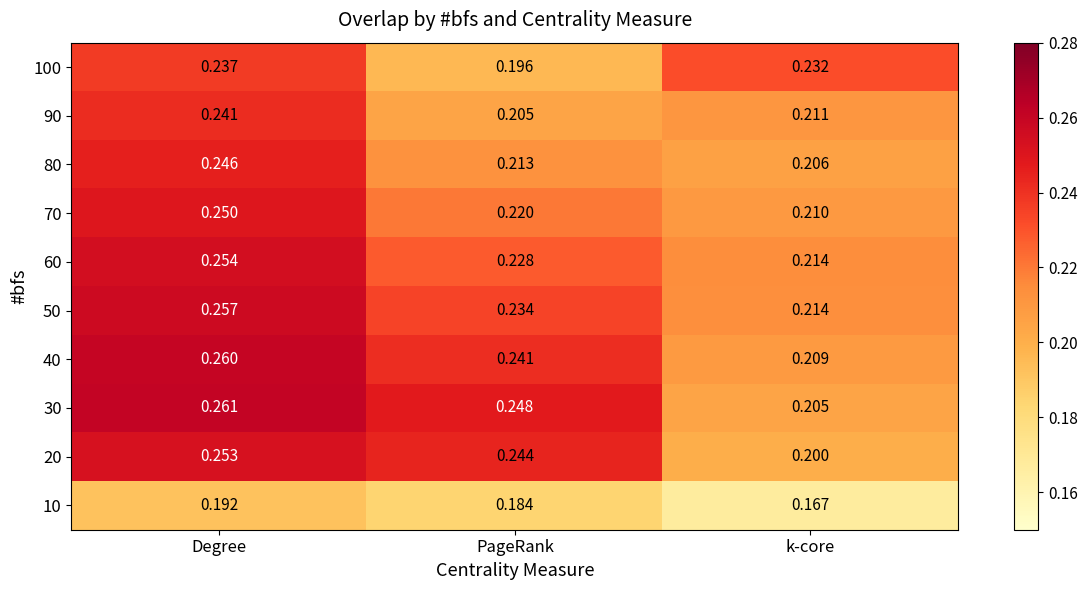

Which category has the lowest value in the 90 series?

PageRank